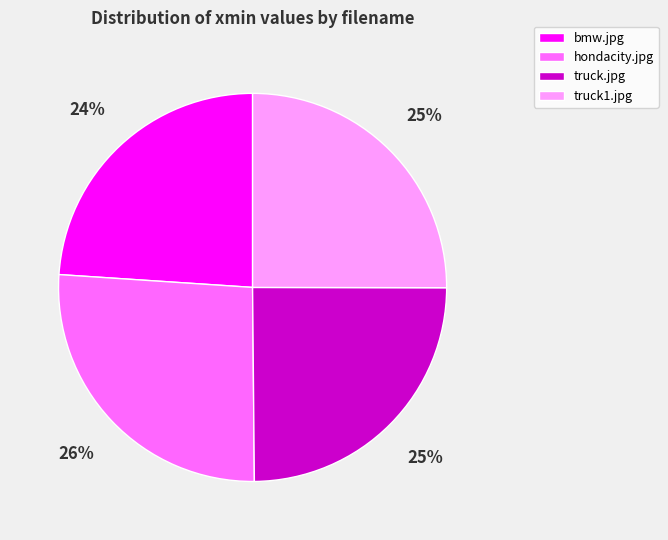

Between hondacity.jpg and truck1.jpg, which is larger?

hondacity.jpg